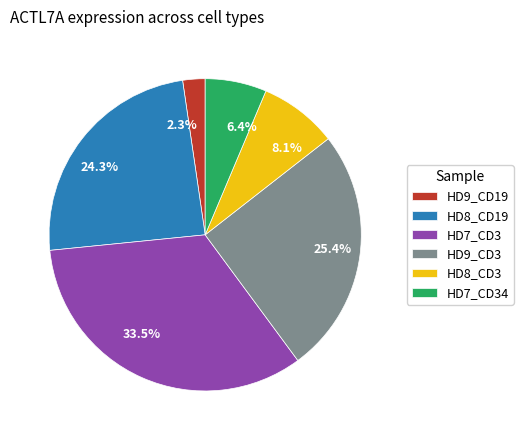

Is there any slice that represents more than half of the pie?

No